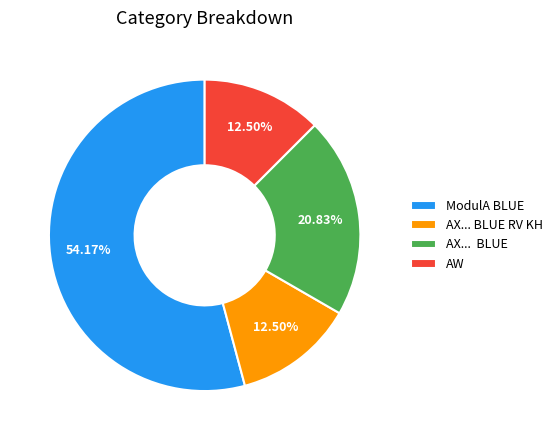

Count the number of slices in the pie.

4